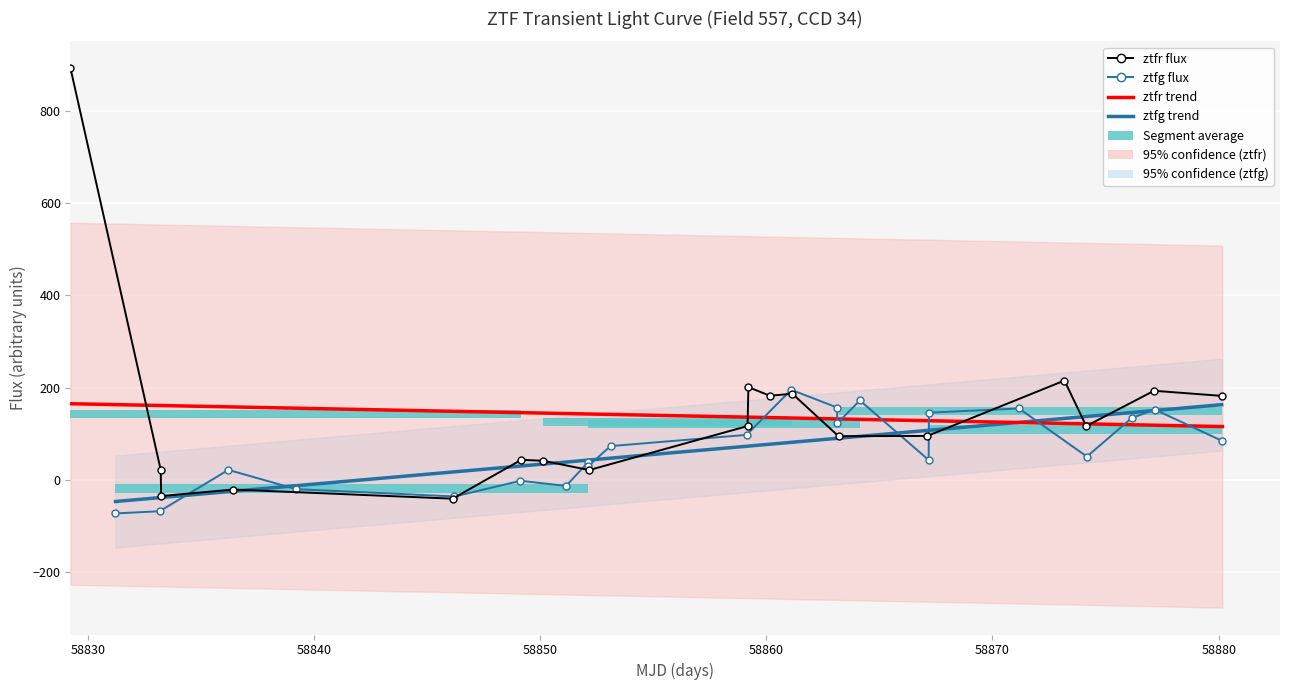

How many bars are there in each group?

2